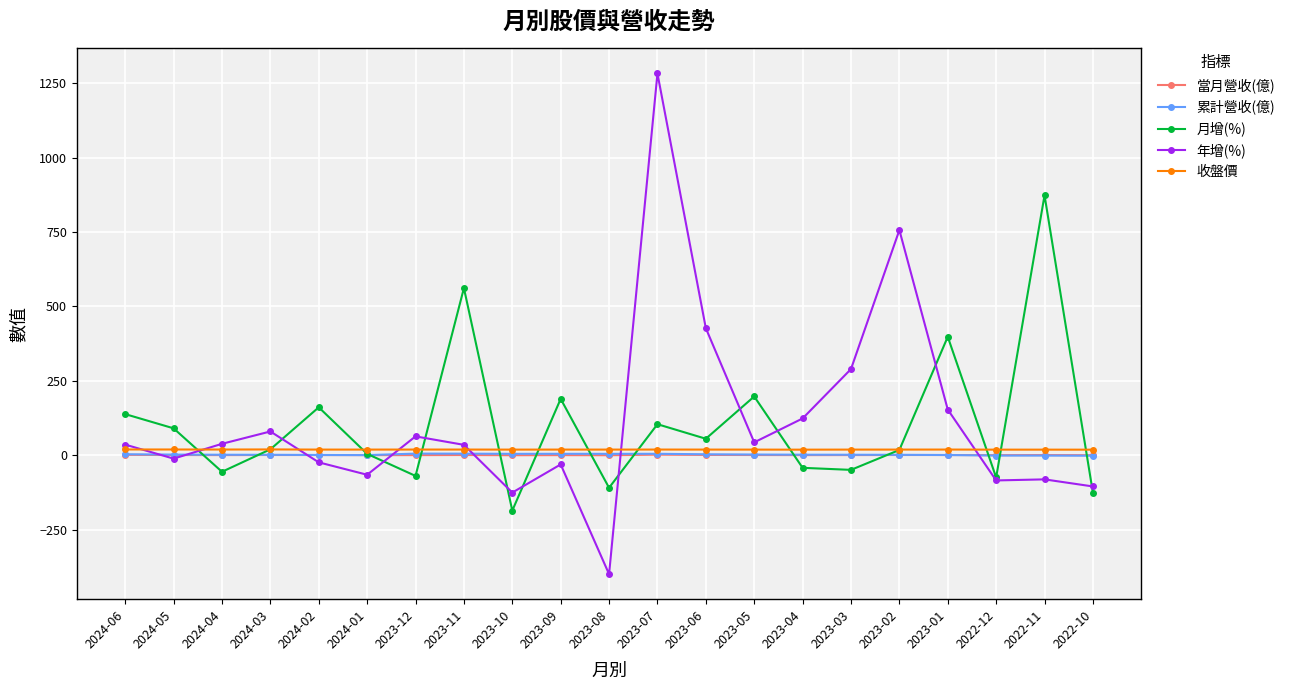

What is the greatest value displayed?

1282.7